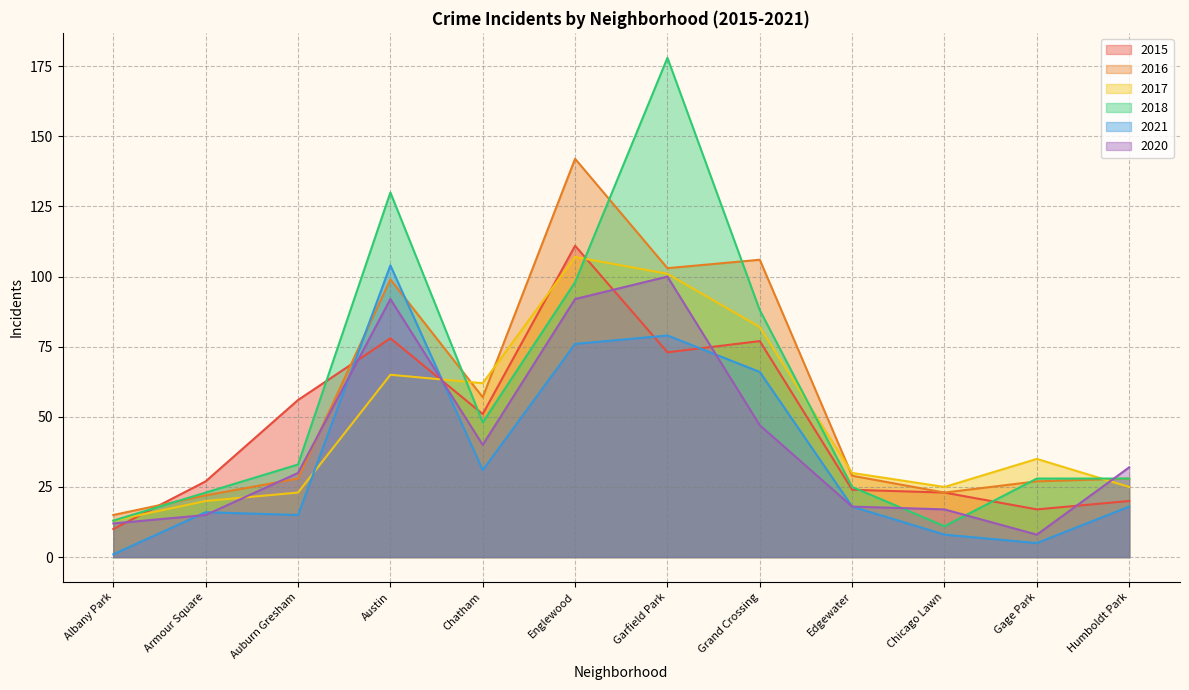

What position from the right is Chicago Lawn?

3